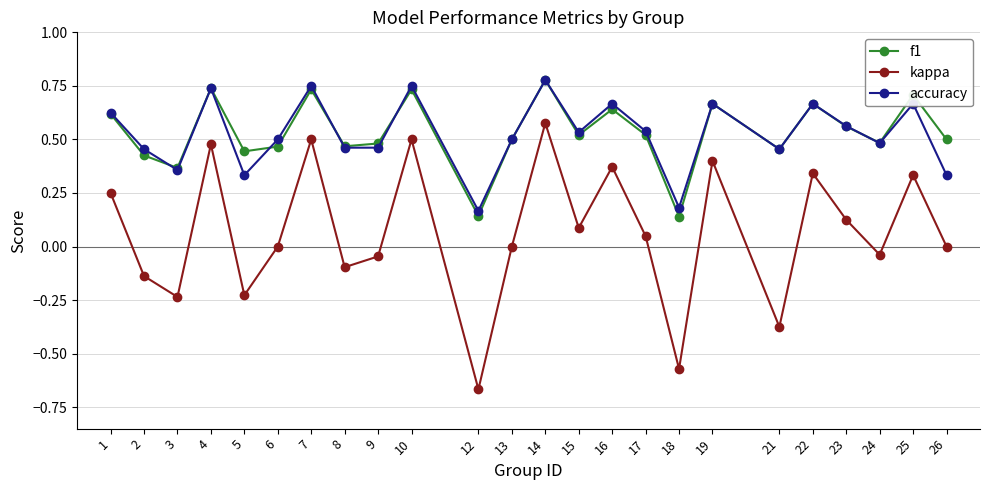

Is the value of accuracy at 14 greater than the value of f1 at 4?

Yes